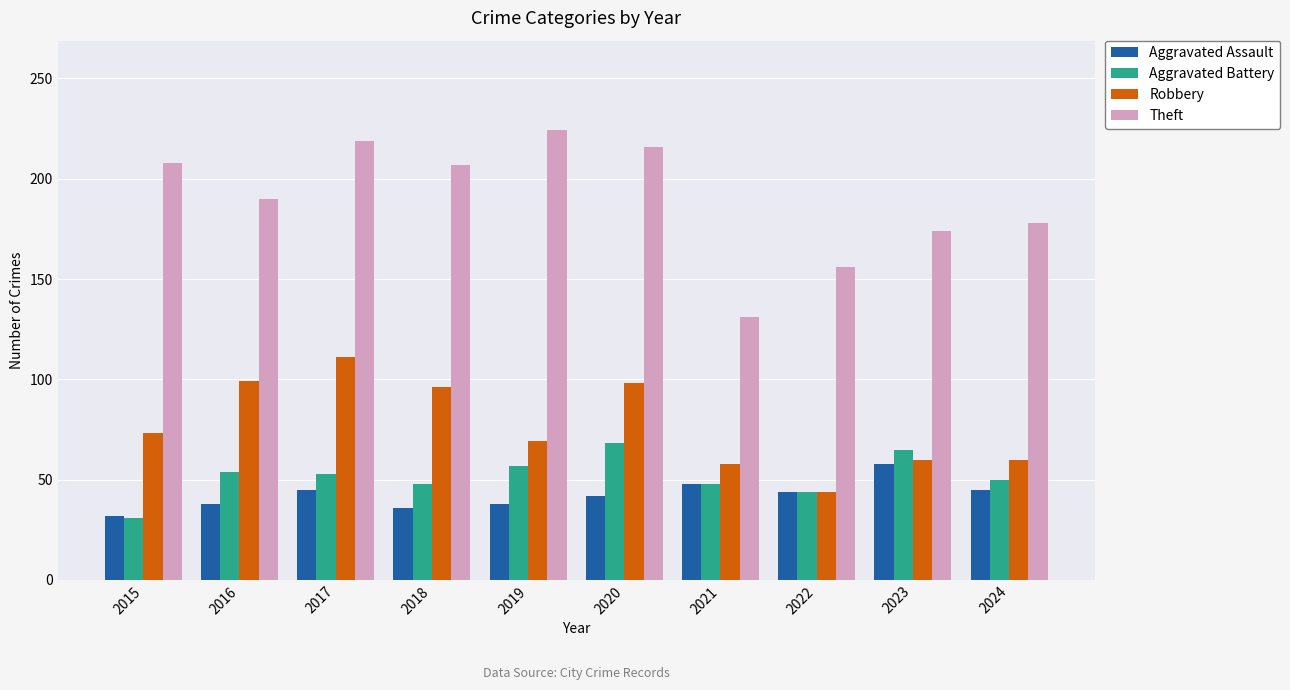

What is the value of the Robbery bar at the 7th from the left?

58